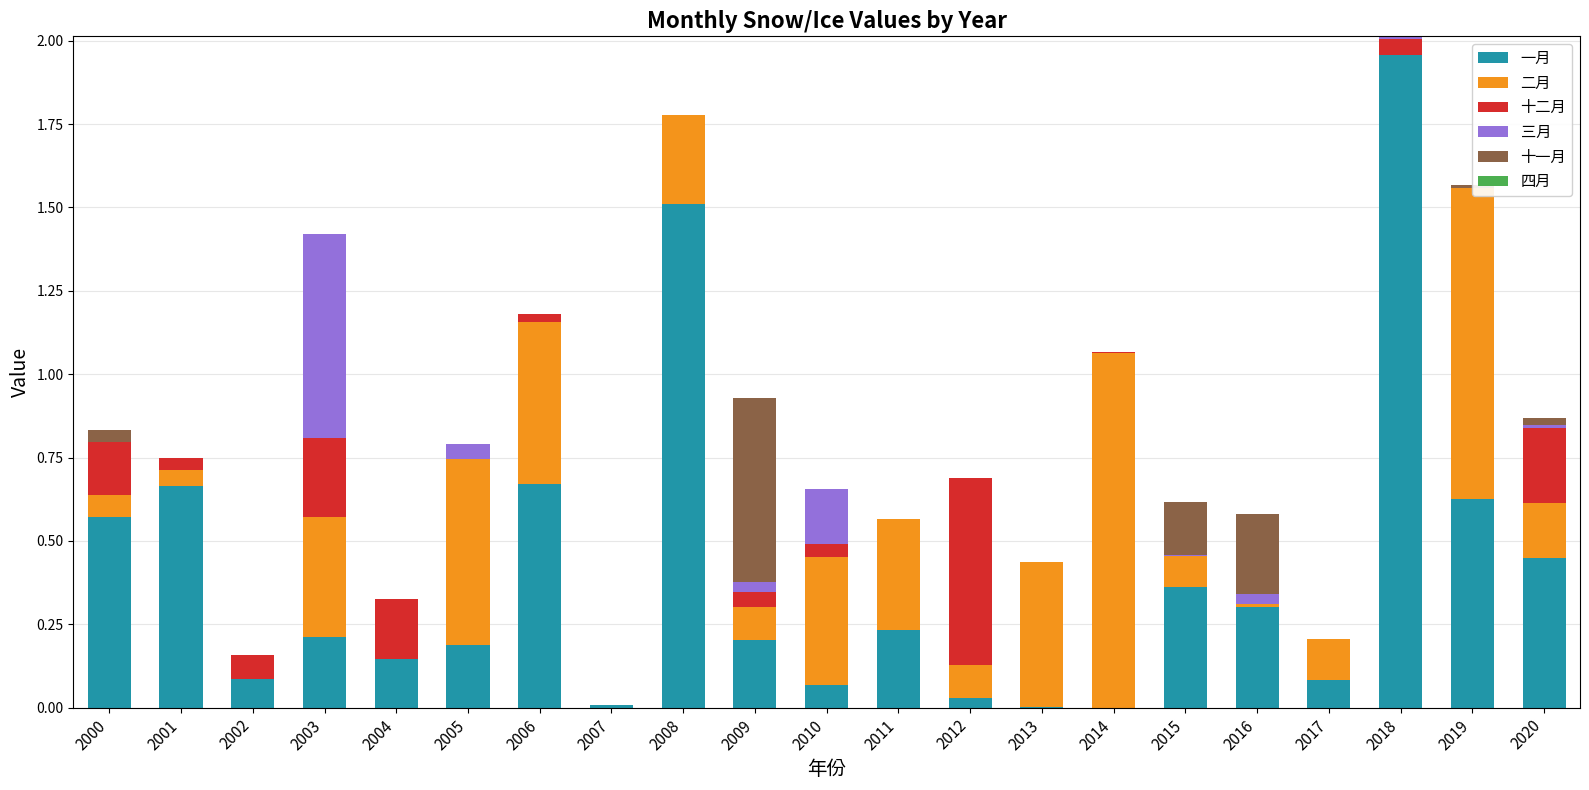

What is the average value of the 二月 series?

0.3